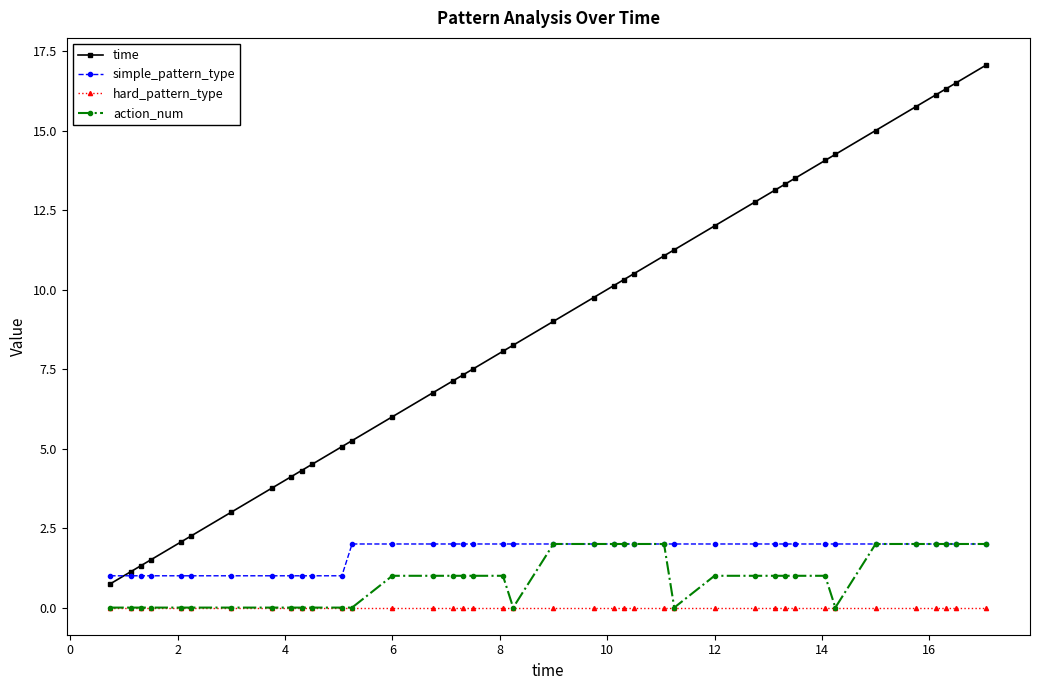

Which series has the widest spread of values?

time